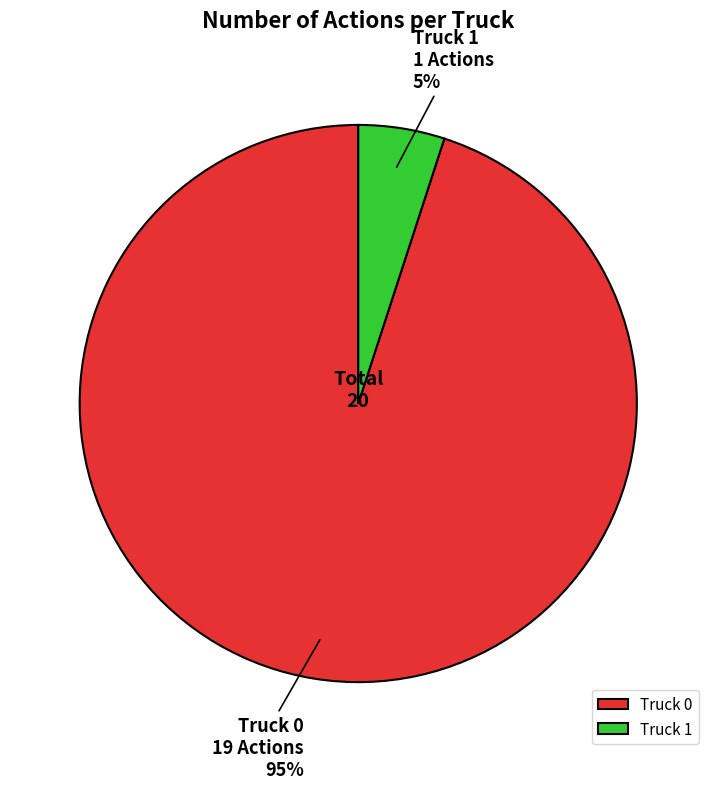

To the nearest percent, what portion does Truck 0 represent?

95%